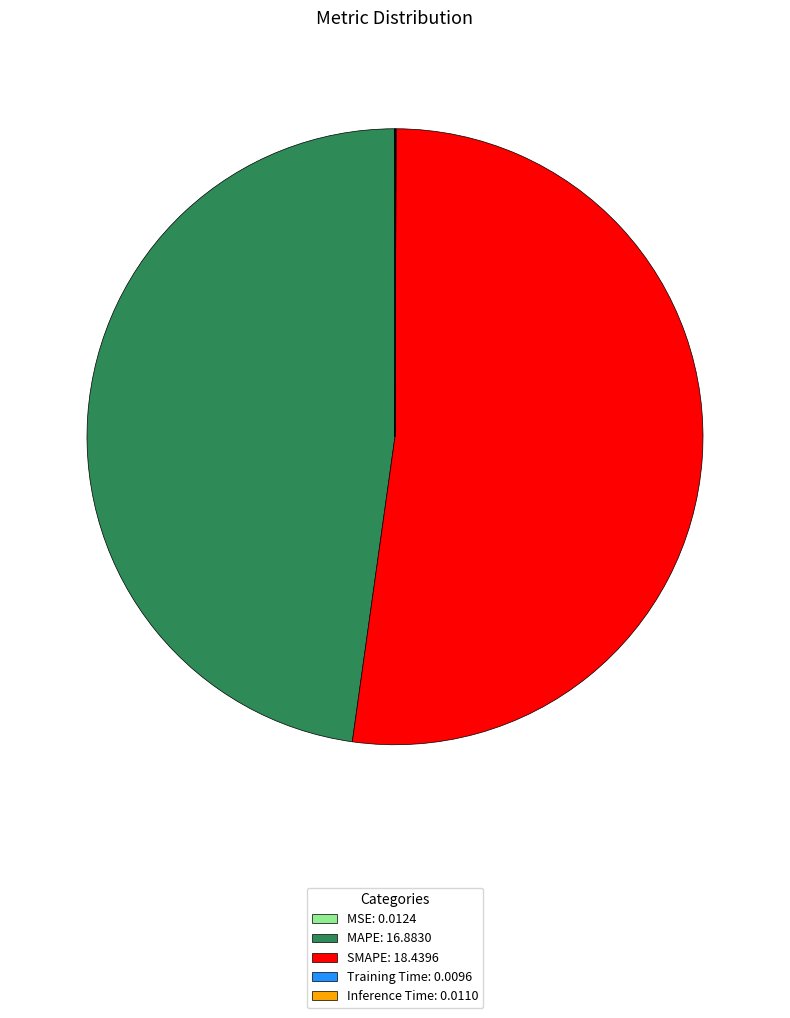

Is it true that MAPE: 16.8830 is 48% of the pie?

True